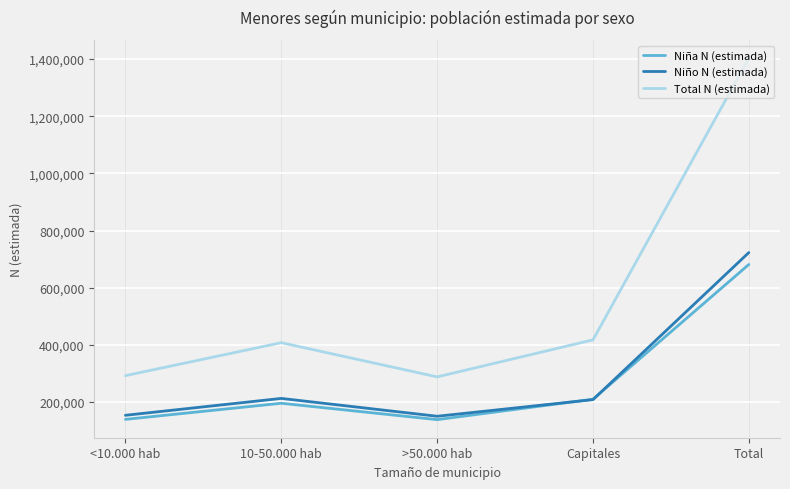

The value of Niña N (estimada) at <10.000 hab is 46825. True or false?

False